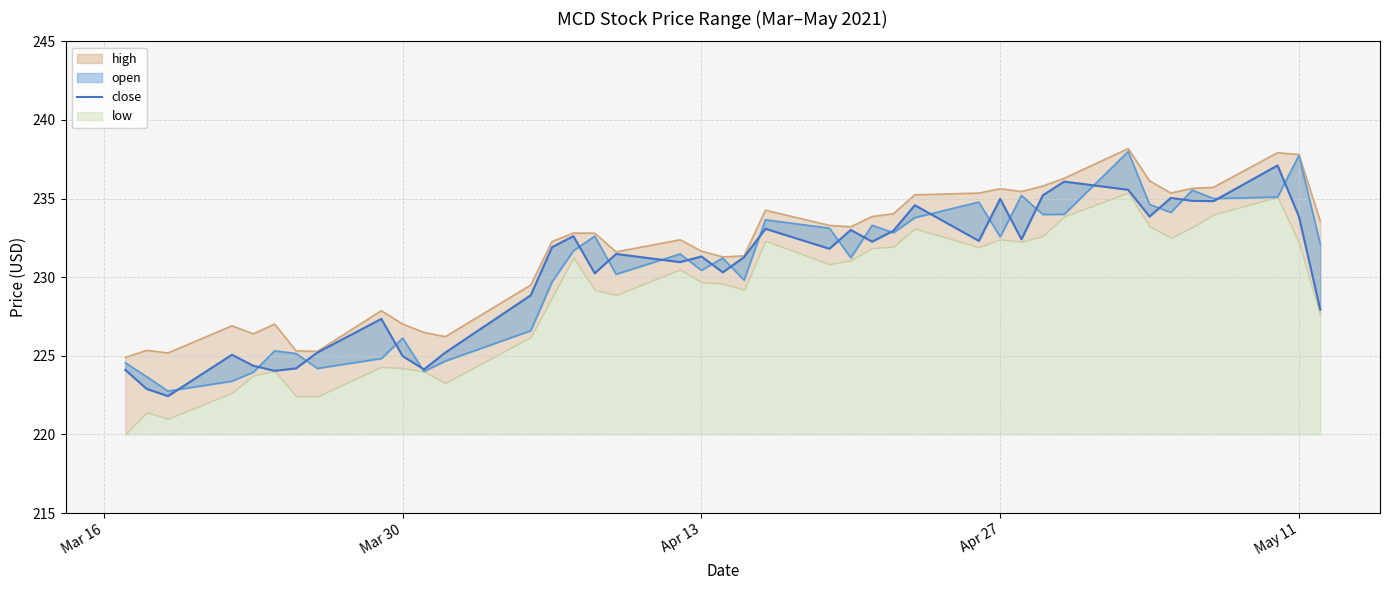

True or false: close has a value of 139.8 at 37.

False